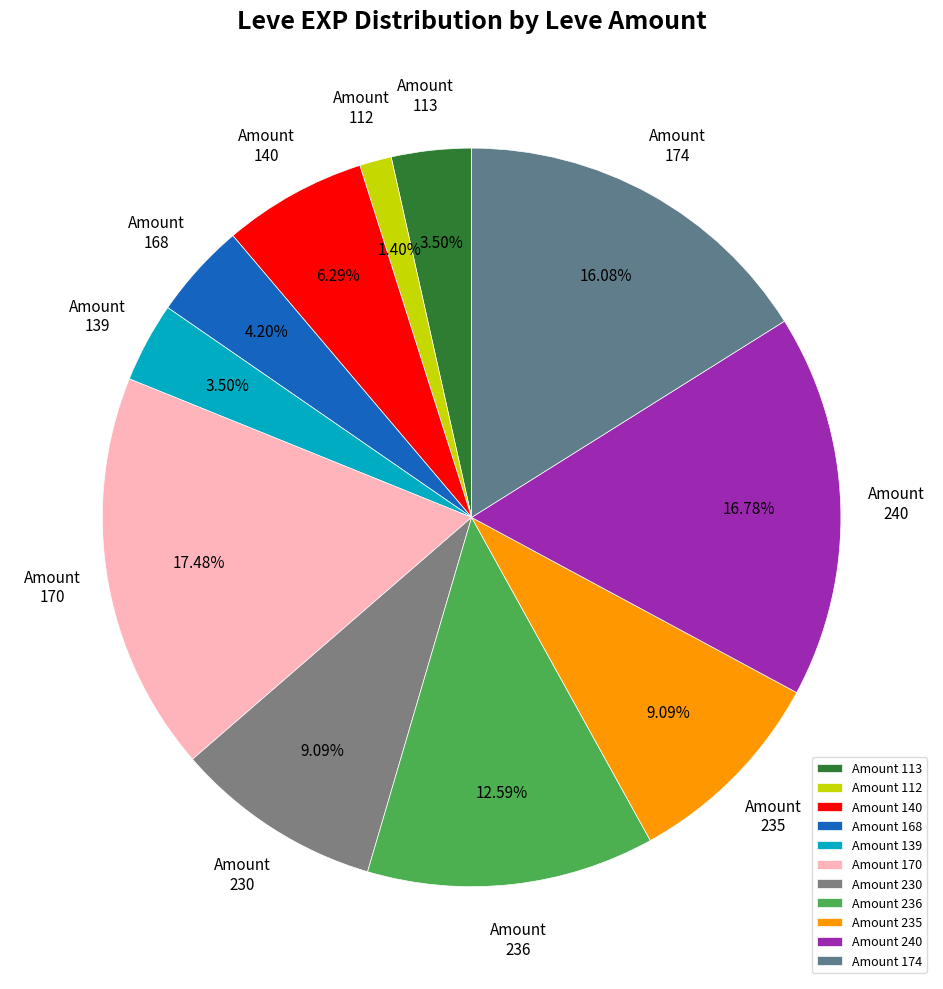

Do Amount 174 and Amount 170 together represent more than half of the pie?

No